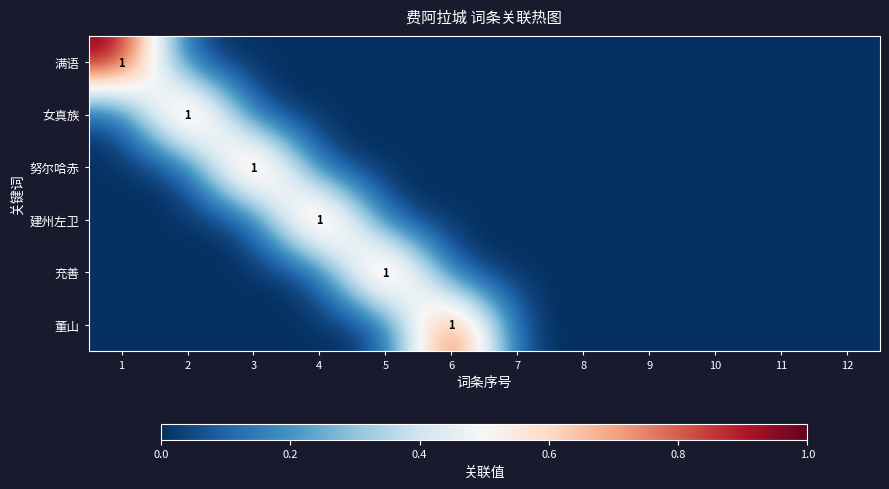

Is it true that 满语 equals 1 at 1?

True